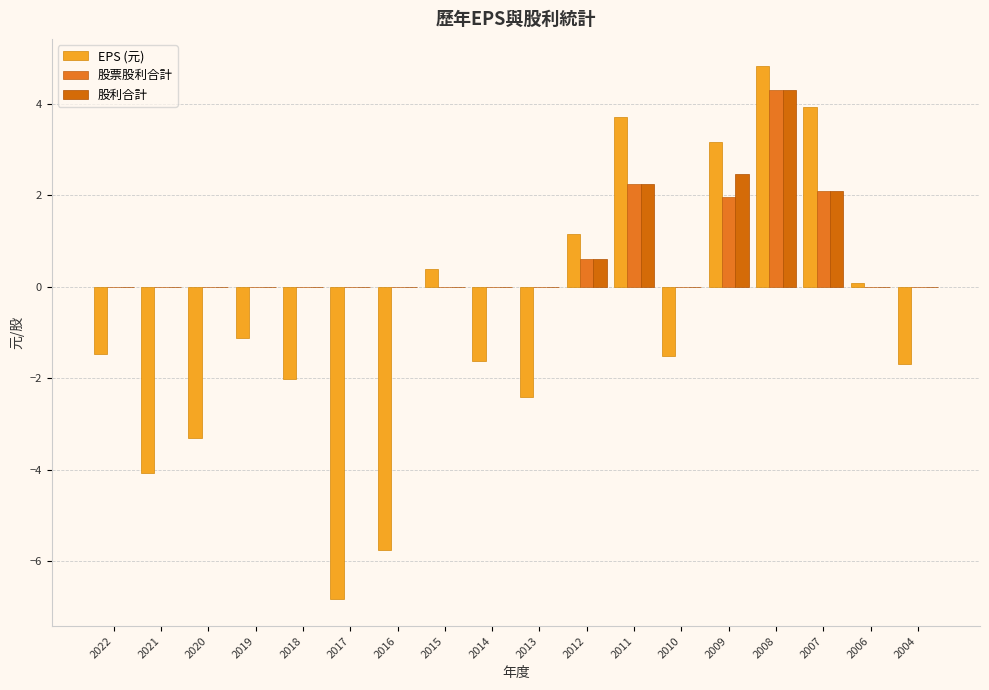

Count the number of categories in the chart.

18